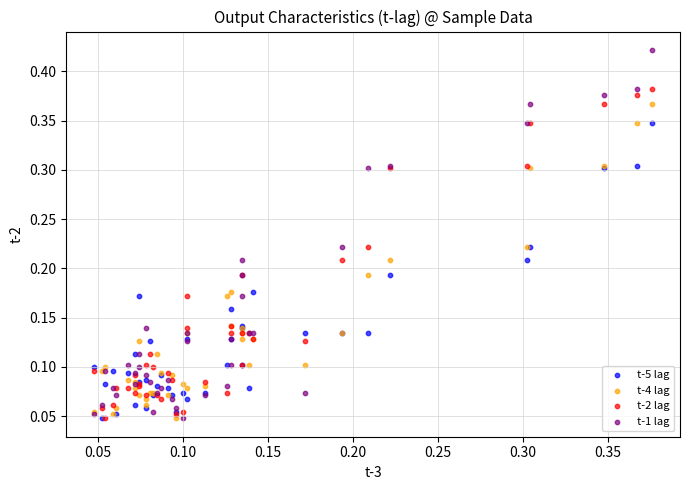

Which series reaches the maximum Y coordinate?

t-1 lag